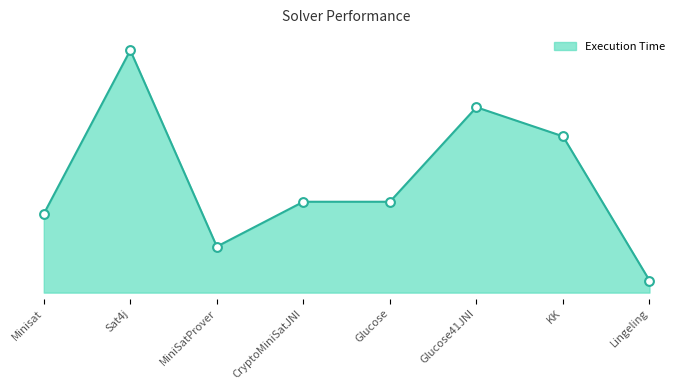

Is this an area chart (filled region under the line)?

Yes